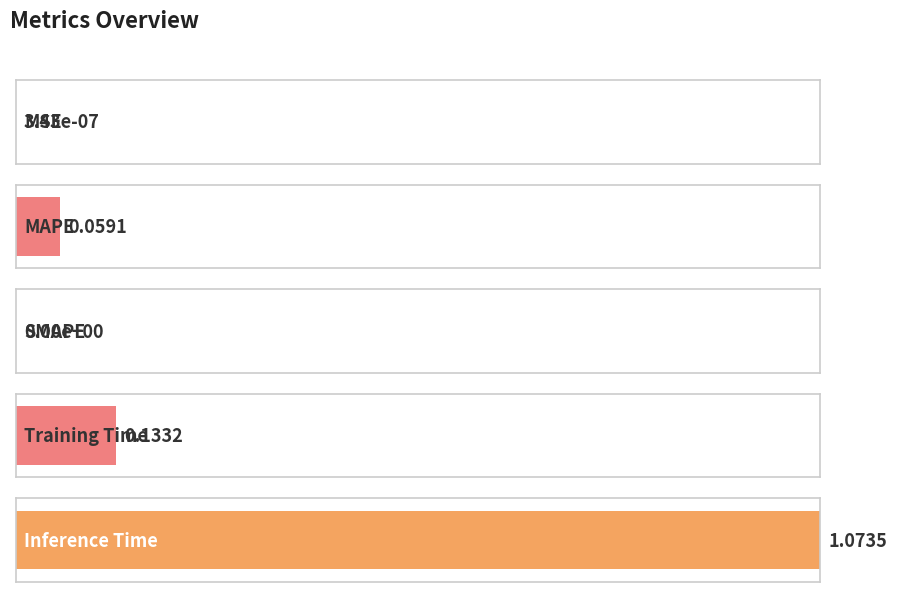

What is the label of the 3rd bar from the left?

SMAPE